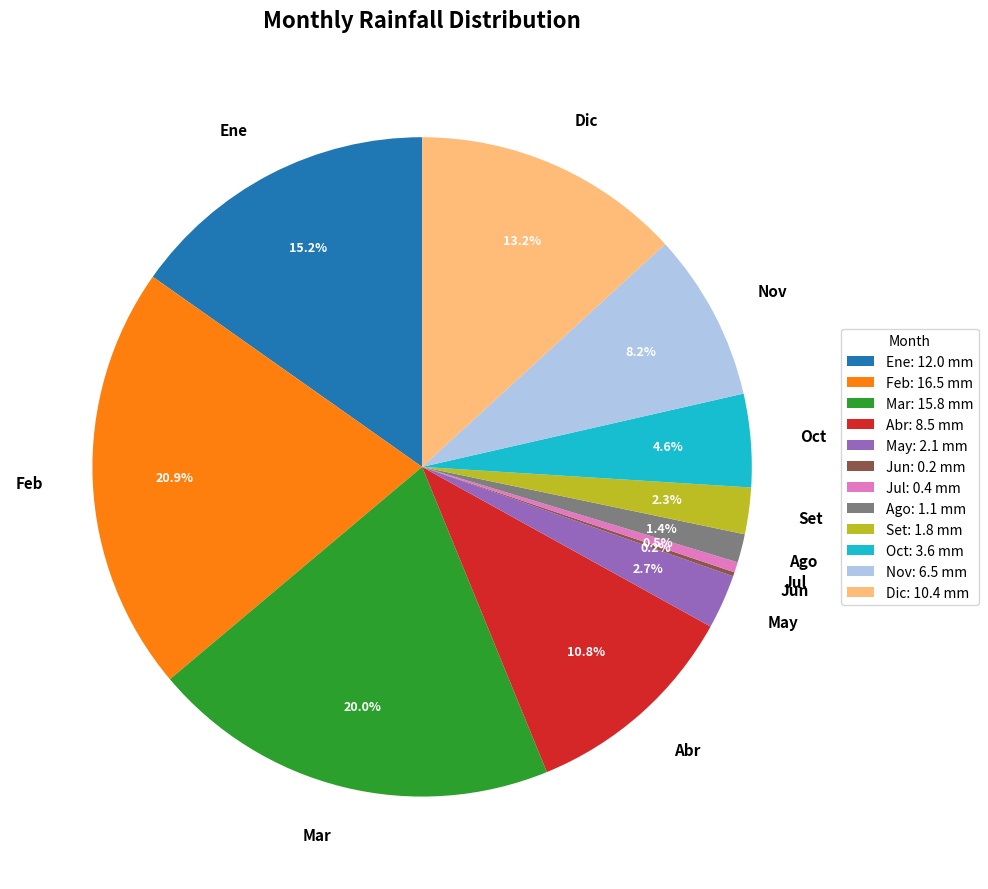

Between Mar and Abr, which is larger?

Mar